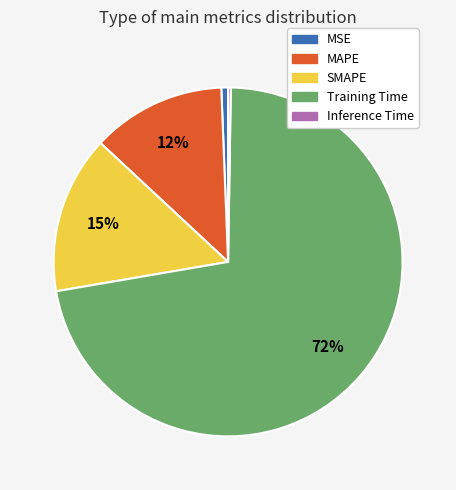

Does any single category account for the majority?

Yes